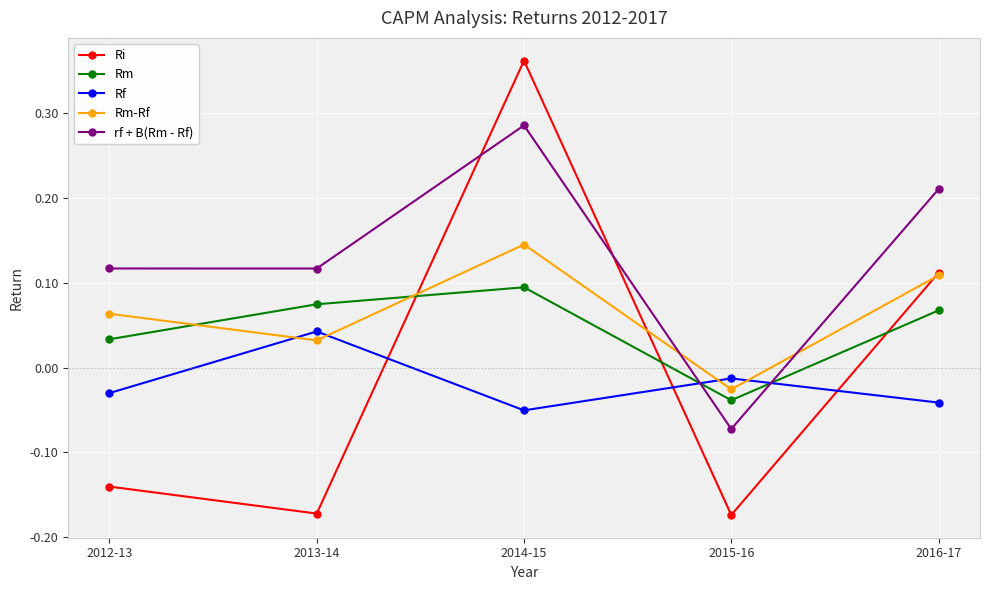

How many values in Ri are above zero?

2